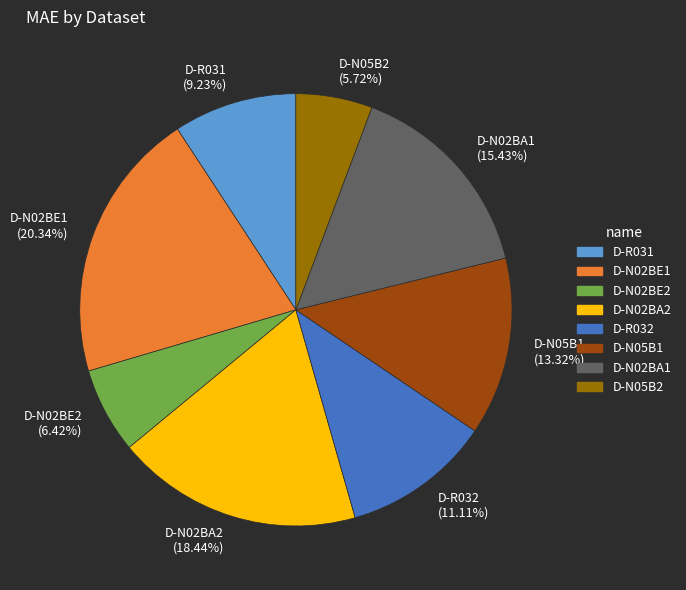

To the nearest percent, what is the difference between the D-N02BA2 and D-N02BA1 slice percentages?

3%